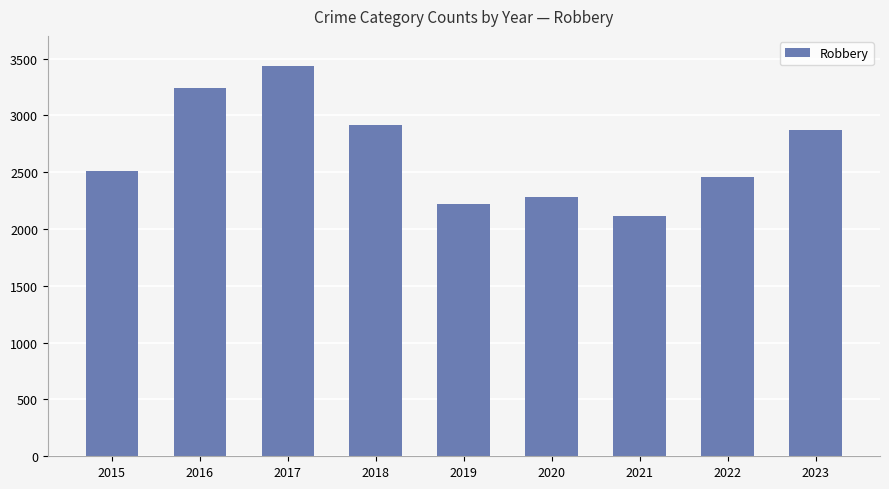

What is the value of the 8th bar from the left?

2454